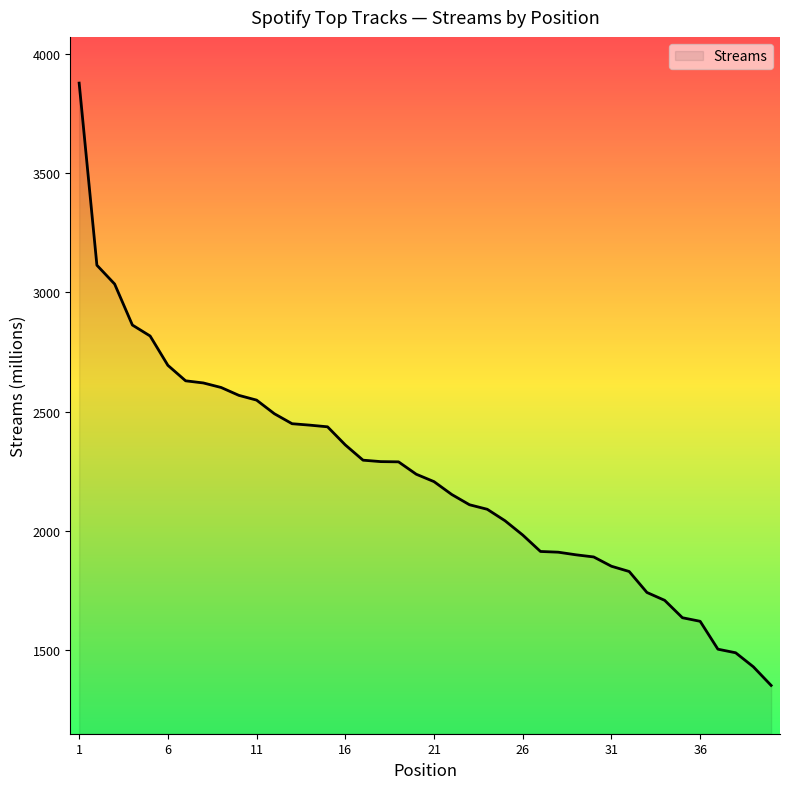

How many lines are shown in the chart?

1